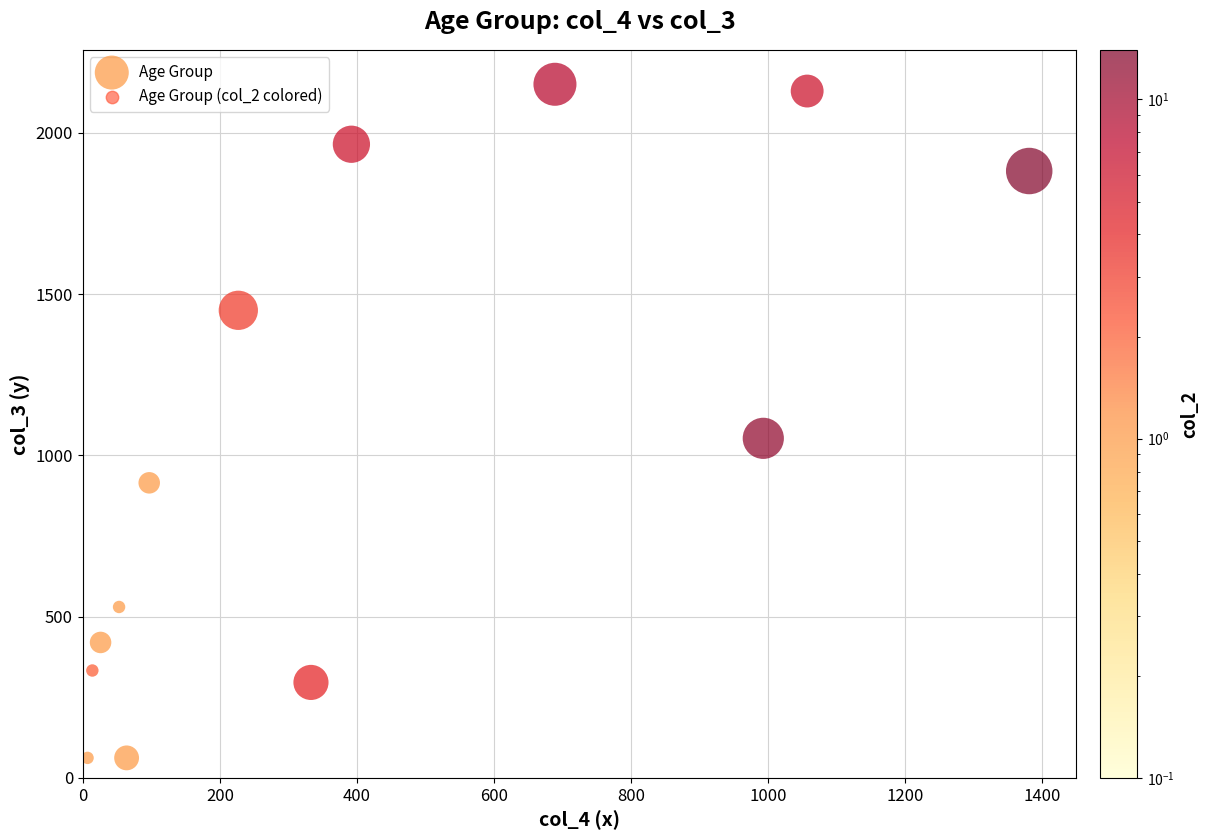

What Y value in the scatter plot is closest to 1083?

1053